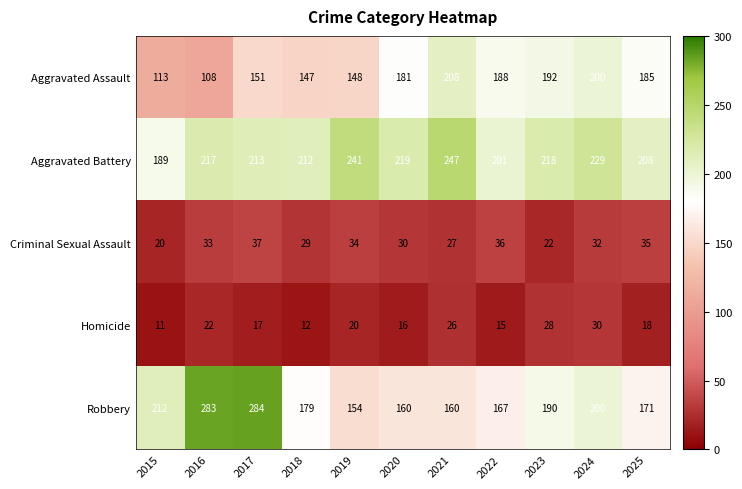

At which label is Homicide closest to 20?

2019